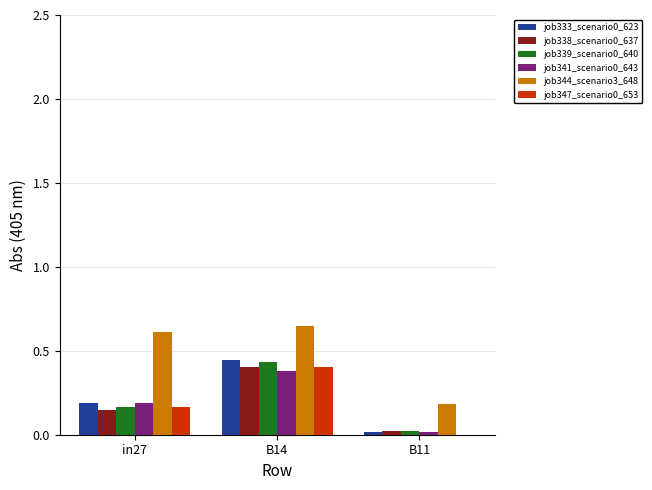

Is the value of job341_scenario0_643 at B14 greater than the value of job333_scenario0_623 at B14?

No